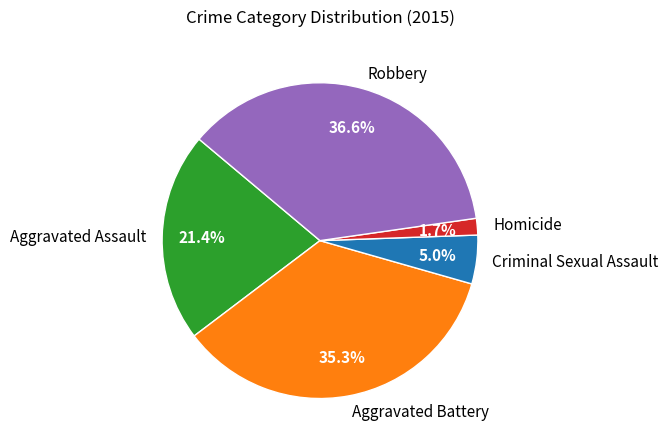

Rank the categories by value from highest to lowest.

Robbery, Aggravated Battery, Aggravated Assault, Criminal Sexual Assault, Homicide